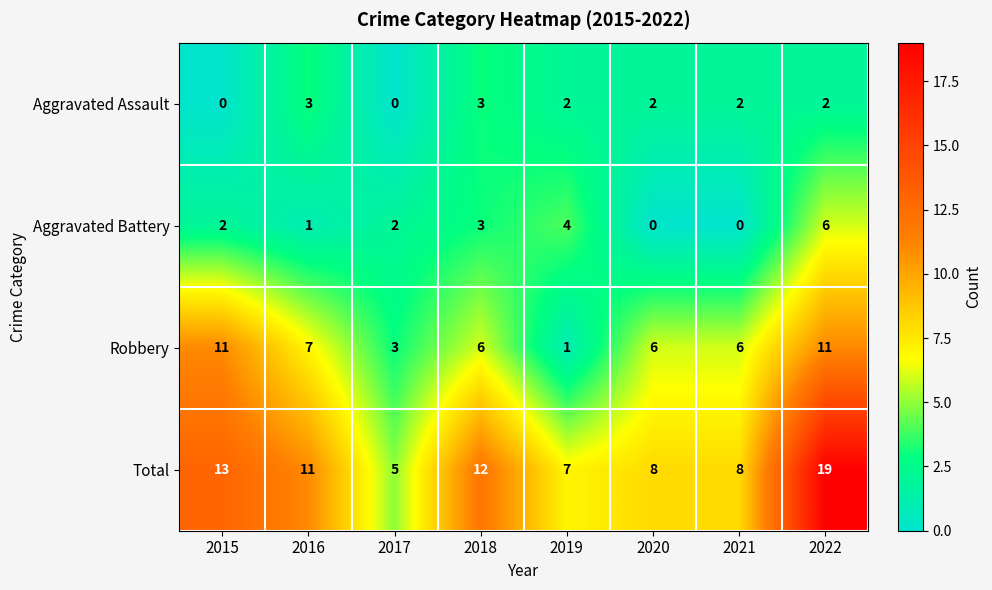

Is the value of Total at 2015 greater than the value of Aggravated Assault at 2021?

Yes